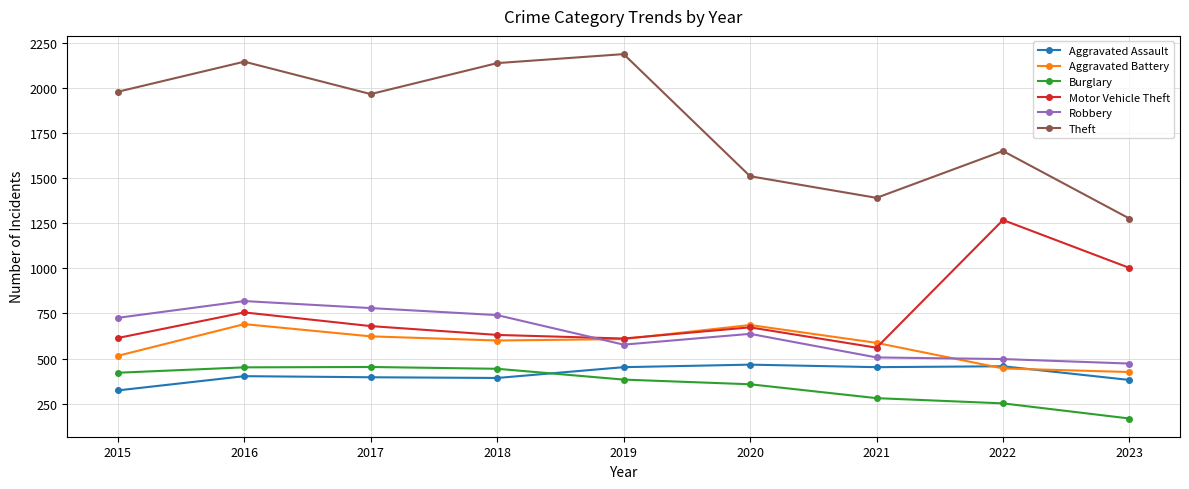

True or false: Aggravated Battery and Theft intersect in this chart.

False